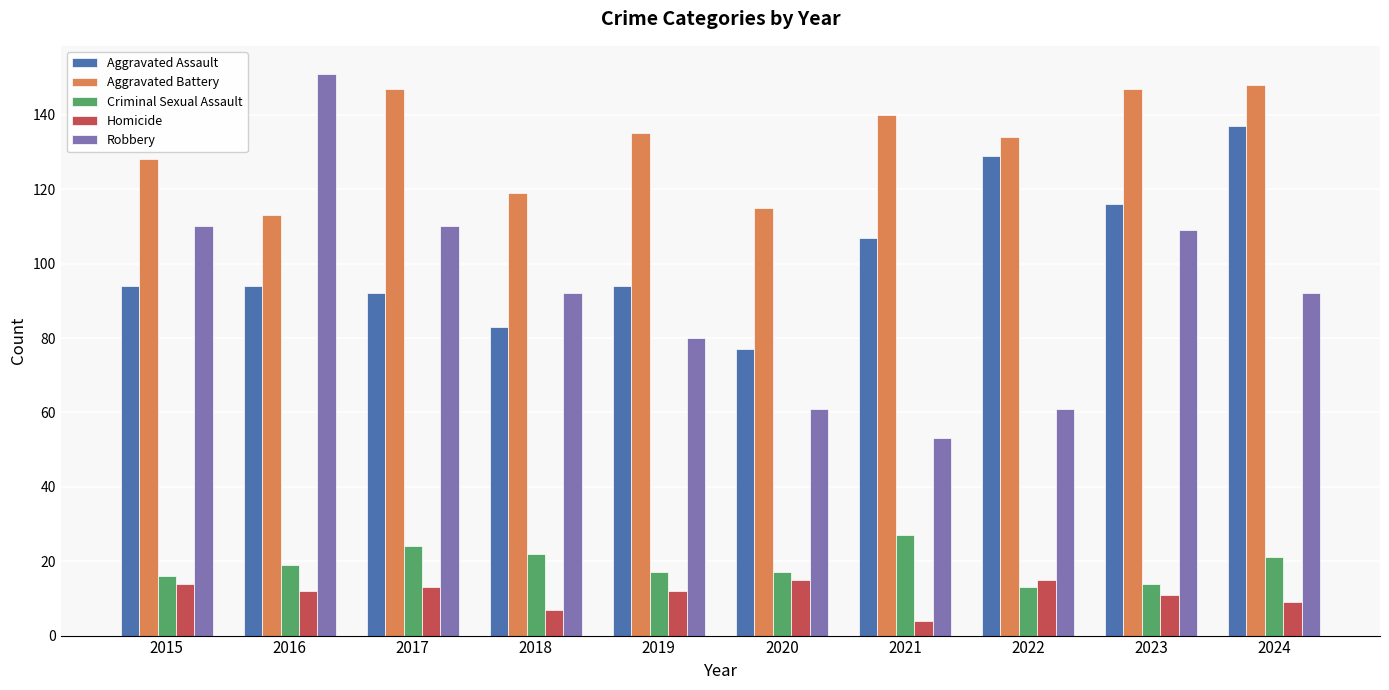

What are all the series names shown in the legend?

Aggravated Assault, Aggravated Battery, Criminal Sexual Assault, Homicide, Robbery